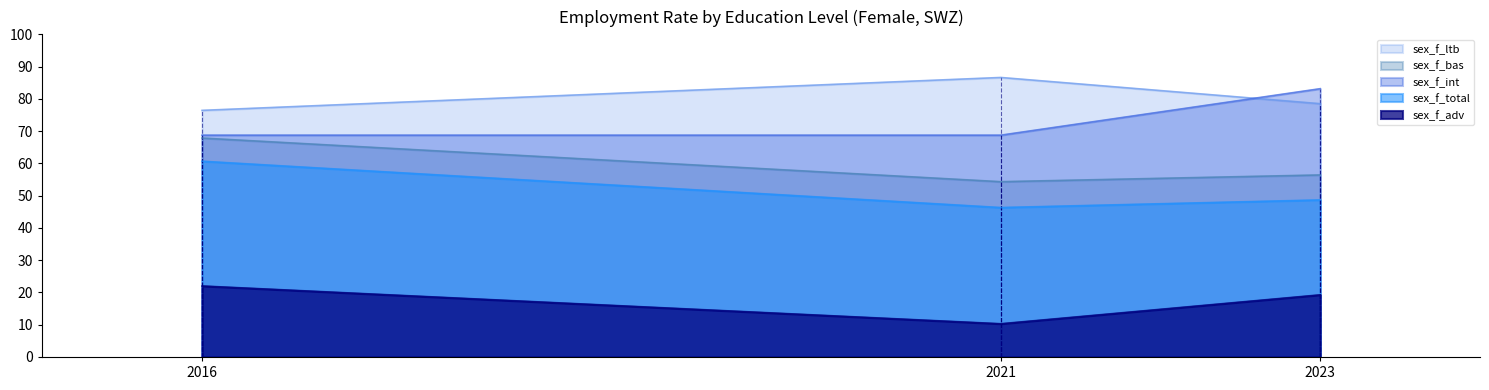

Rank the categories by sex_f_total value from lowest to highest.

2021, 2023, 2016